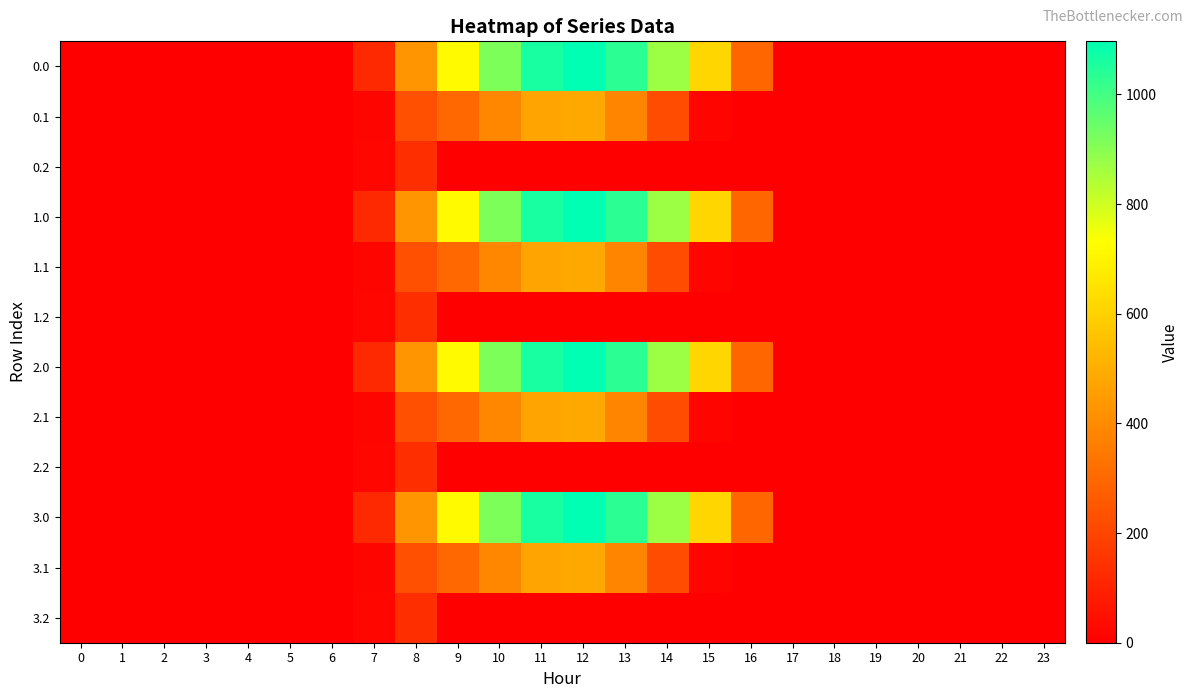

Reading left to right, extract all data points from this chart.

0.0: 0=0.0	1=0.0	2=0.0	3=0.0	4=0.0	5=0.0	6=0.0	7=120.6	8=430.3	9=716.9	10=916.2	11=1060.3	12=1096.7	13=1032.9	14=870.6	15=615.9	16=294.5	17=0.0	18=0.0	19=0.0	20=0.0	21=0.0	22=0.0	23=0.0
0.1: 0=0.0	1=0.0	2=0.0	3=0.0	4=0.0	5=0.0	6=0.0	7=17.7	8=227.5	9=295.9	10=388.1	11=471.7	12=485.4	13=382.7	14=219.2	15=17.3	16=0.0	17=0.0	18=0.0	19=0.0	20=0.0	21=0.0	22=0.0	23=0.0
0.2: 0=0.0	1=0.0	2=0.0	3=0.0	4=0.0	5=0.0	6=0.0	7=22.3	8=134.2	9=0.0	10=0.0	11=0.0	12=0.0	13=0.0	14=0.0	15=0.0	16=0.0	17=0.0	18=0.0	19=0.0	20=0.0	21=0.0	22=0.0	23=0.0
1.0: 0=0.0	1=0.0	2=0.0	3=0.0	4=0.0	5=0.0	6=0.0	7=120.6	8=430.3	9=716.9	10=916.2	11=1060.3	12=1096.7	13=1032.9	14=870.6	15=615.9	16=294.5	17=0.0	18=0.0	19=0.0	20=0.0	21=0.0	22=0.0	23=0.0
1.1: 0=0.0	1=0.0	2=0.0	3=0.0	4=0.0	5=0.0	6=0.0	7=17.7	8=227.5	9=295.9	10=388.1	11=471.7	12=485.4	13=382.7	14=219.2	15=17.3	16=0.0	17=0.0	18=0.0	19=0.0	20=0.0	21=0.0	22=0.0	23=0.0
1.2: 0=0.0	1=0.0	2=0.0	3=0.0	4=0.0	5=0.0	6=0.0	7=22.3	8=134.2	9=0.0	10=0.0	11=0.0	12=0.0	13=0.0	14=0.0	15=0.0	16=0.0	17=0.0	18=0.0	19=0.0	20=0.0	21=0.0	22=0.0	23=0.0
2.0: 0=0.0	1=0.0	2=0.0	3=0.0	4=0.0	5=0.0	6=0.0	7=120.6	8=430.3	9=716.9	10=916.2	11=1060.3	12=1096.7	13=1032.9	14=870.6	15=615.9	16=294.5	17=0.0	18=0.0	19=0.0	20=0.0	21=0.0	22=0.0	23=0.0
2.1: 0=0.0	1=0.0	2=0.0	3=0.0	4=0.0	5=0.0	6=0.0	7=17.7	8=227.5	9=295.9	10=388.1	11=471.7	12=485.4	13=382.7	14=219.2	15=17.3	16=0.0	17=0.0	18=0.0	19=0.0	20=0.0	21=0.0	22=0.0	23=0.0
2.2: 0=0.0	1=0.0	2=0.0	3=0.0	4=0.0	5=0.0	6=0.0	7=22.3	8=134.2	9=0.0	10=0.0	11=0.0	12=0.0	13=0.0	14=0.0	15=0.0	16=0.0	17=0.0	18=0.0	19=0.0	20=0.0	21=0.0	22=0.0	23=0.0
3.0: 0=0.0	1=0.0	2=0.0	3=0.0	4=0.0	5=0.0	6=0.0	7=120.6	8=430.3	9=716.9	10=916.2	11=1060.3	12=1096.7	13=1032.9	14=870.6	15=615.9	16=294.5	17=0.0	18=0.0	19=0.0	20=0.0	21=0.0	22=0.0	23=0.0
3.1: 0=0.0	1=0.0	2=0.0	3=0.0	4=0.0	5=0.0	6=0.0	7=17.7	8=227.5	9=295.9	10=388.1	11=471.7	12=485.4	13=382.7	14=219.2	15=17.3	16=0.0	17=0.0	18=0.0	19=0.0	20=0.0	21=0.0	22=0.0	23=0.0
3.2: 0=0.0	1=0.0	2=0.0	3=0.0	4=0.0	5=0.0	6=0.0	7=22.3	8=134.2	9=0.0	10=0.0	11=0.0	12=0.0	13=0.0	14=0.0	15=0.0	16=0.0	17=0.0	18=0.0	19=0.0	20=0.0	21=0.0	22=0.0	23=0.0